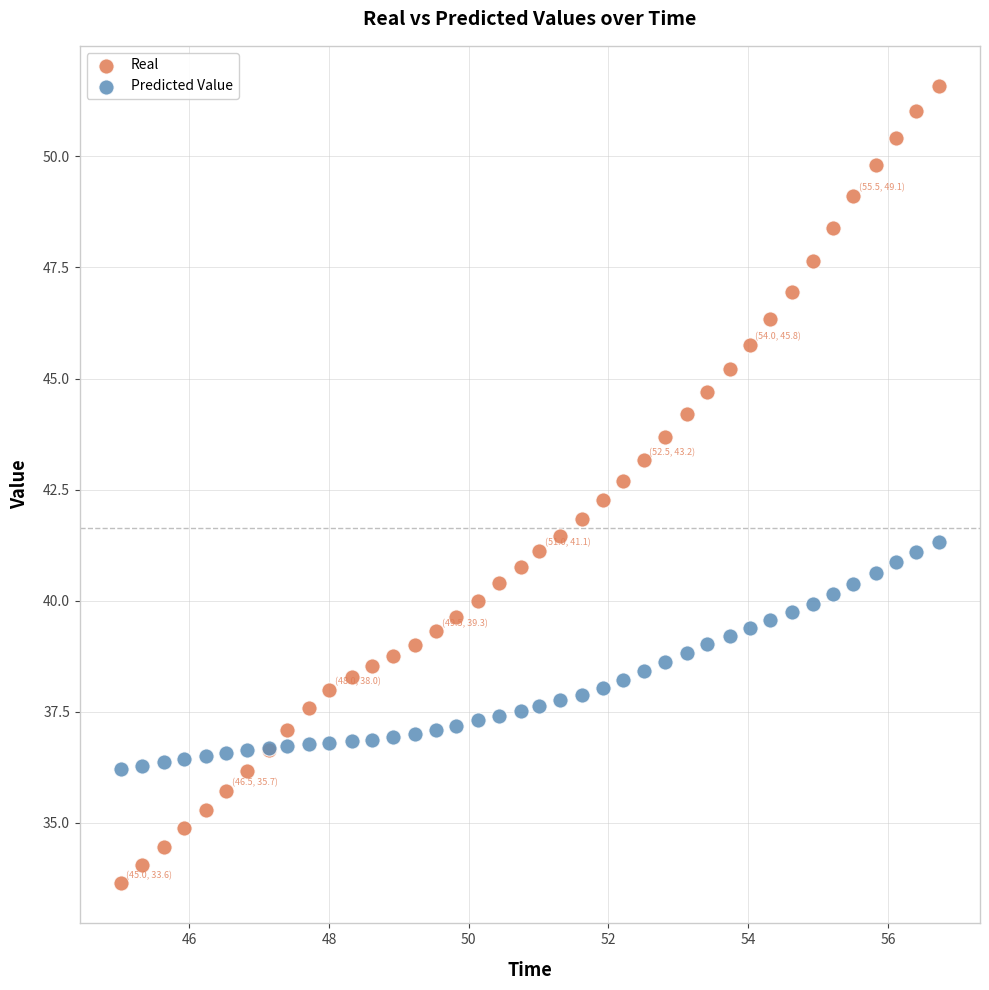

What are all the series names shown in the legend?

Real, Predicted Value